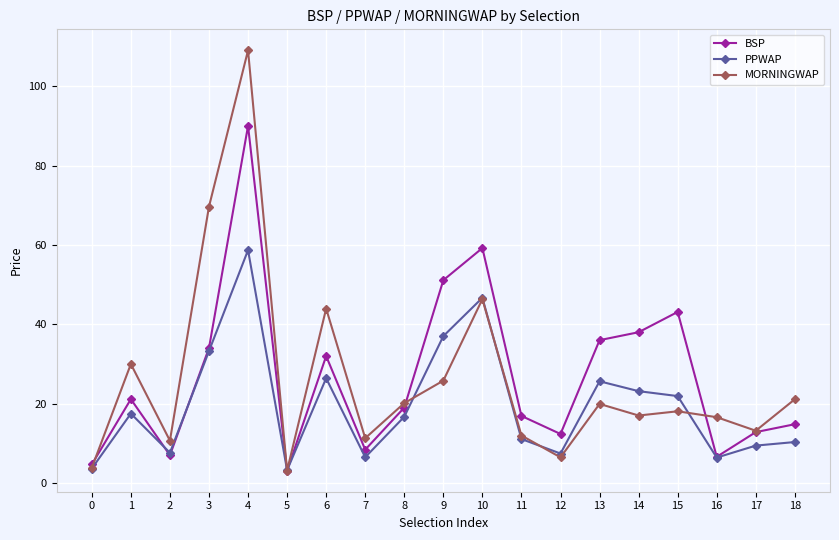

What is the highest value of the MORNINGWAP series?

109.0